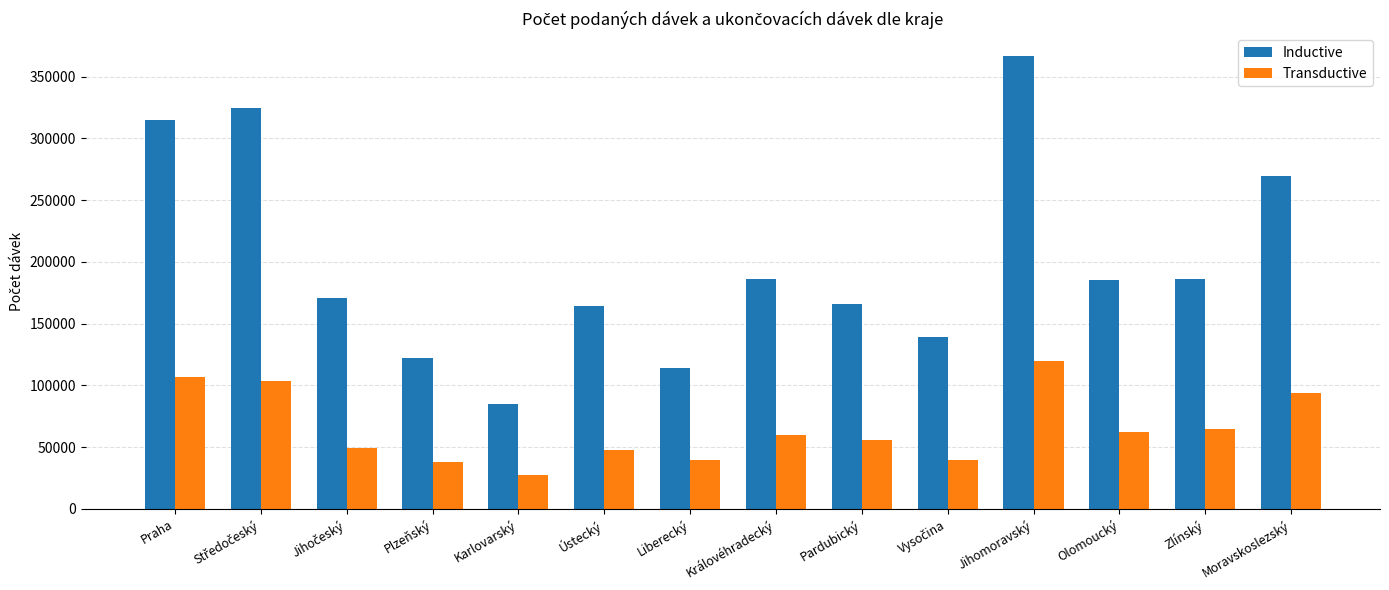

What is the difference between the maximum and minimum values in the Transductive series?

91581